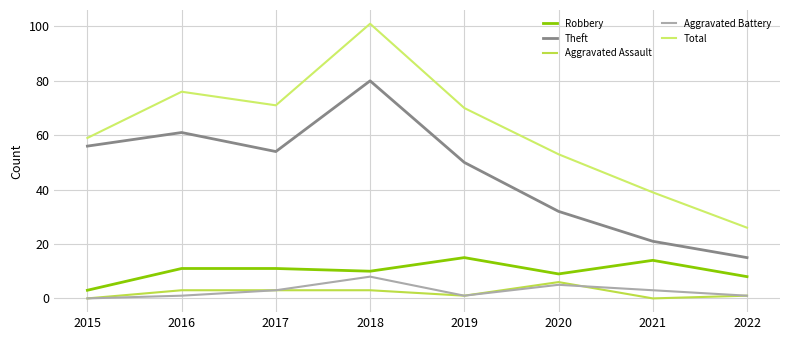

What is the difference between the maximum and second lowest values in the Aggravated Battery series?

7